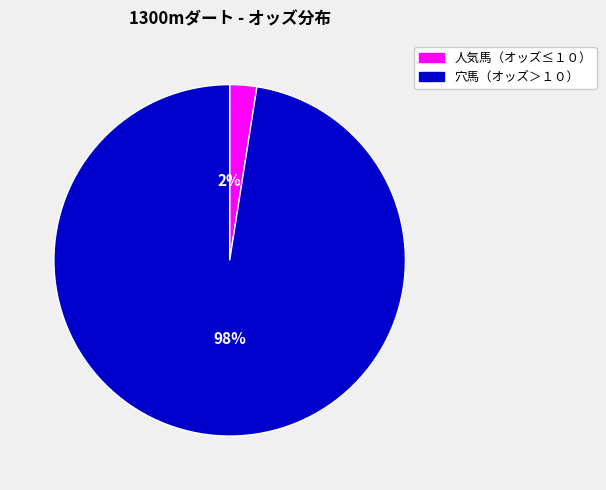

Is there any slice that represents more than half of the pie?

Yes